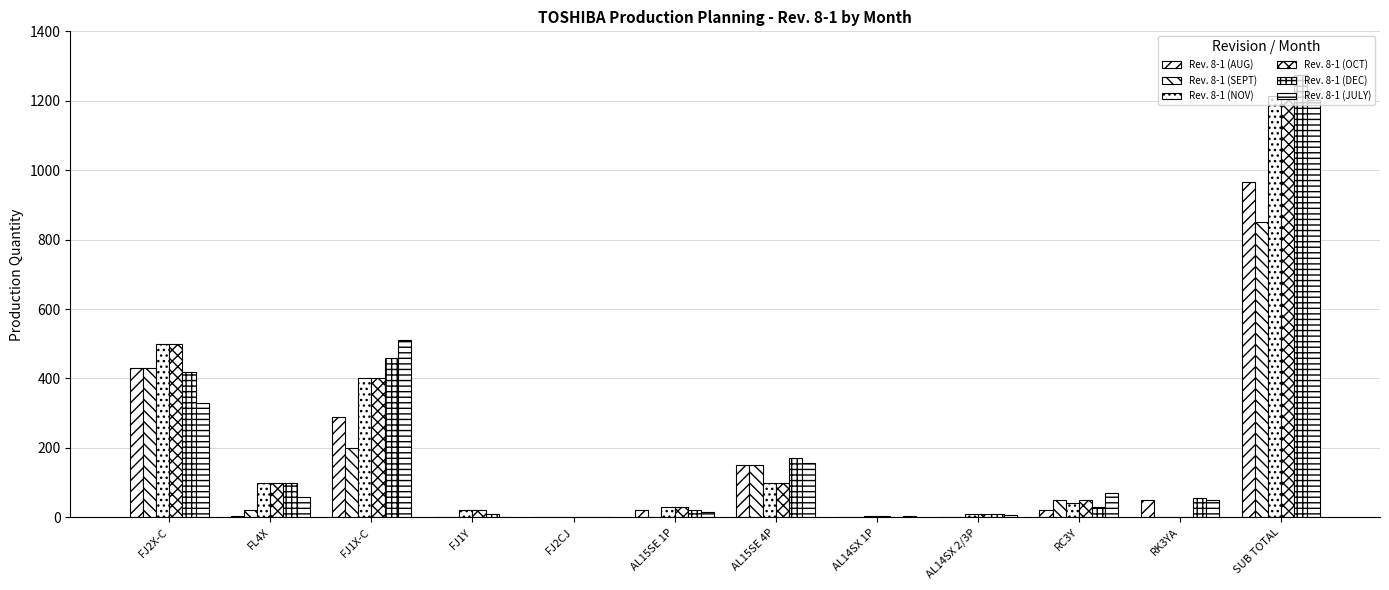

Rank the series at AL15SE 1P from lowest to highest value.

Rev. 8-1 (SEPT), Rev. 8-1 (JULY), Rev. 8-1 (AUG), Rev. 8-1 (DEC), Rev. 8-1 (NOV), Rev. 8-1 (OCT)